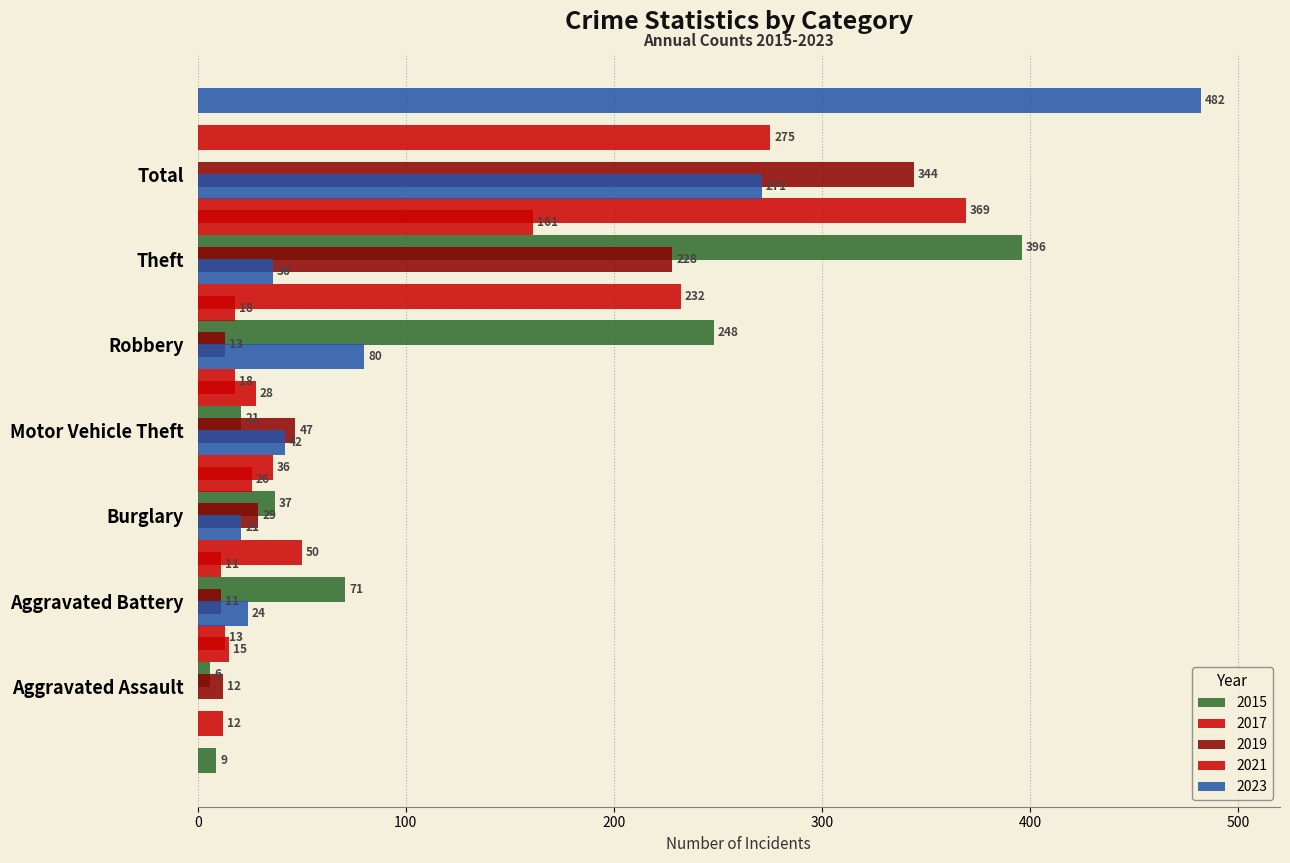

Are the bars grouped side by side (vs. stacked)?

Yes